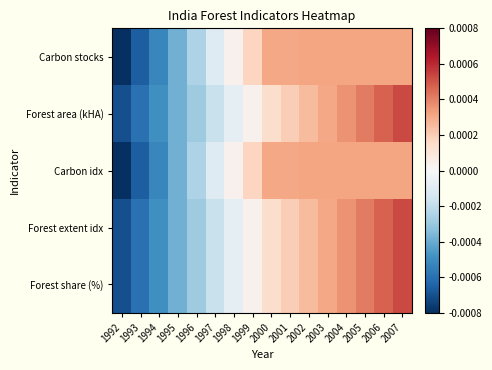

Count the number of categories in the chart.

16